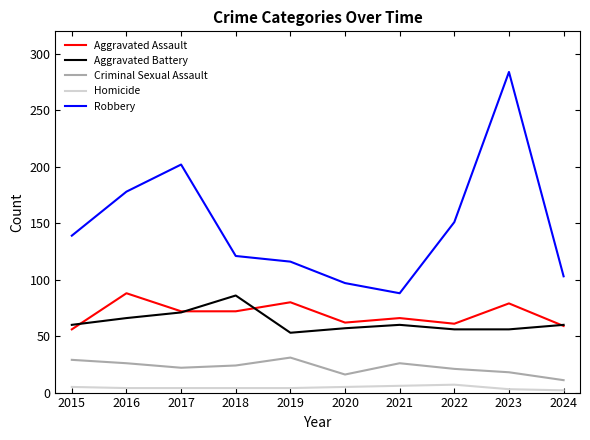

What is the greatest value displayed?

284